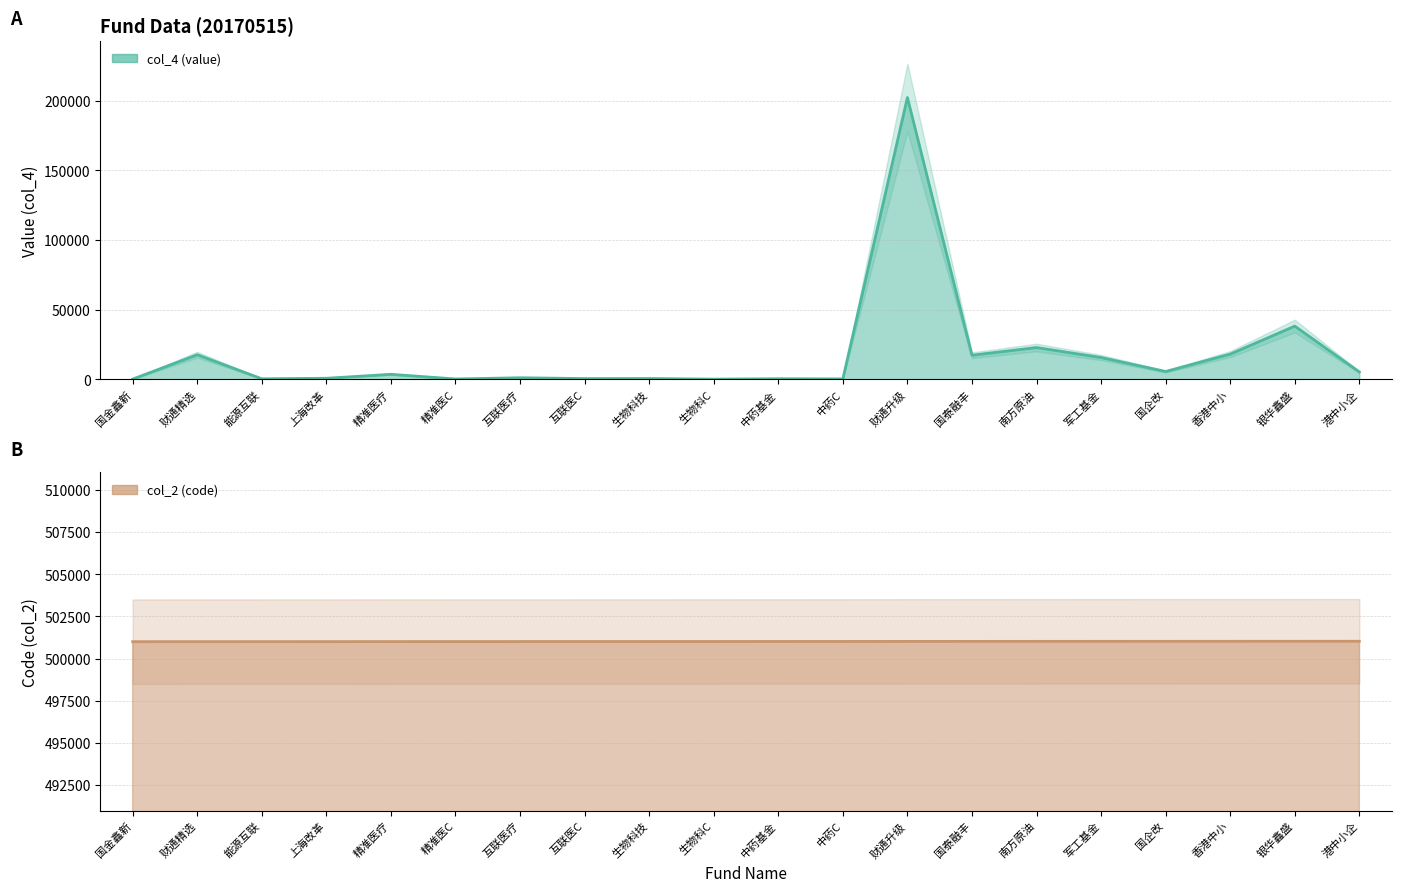

What is the difference between the maximum and minimum values in the col_2 (code) series?

23.0